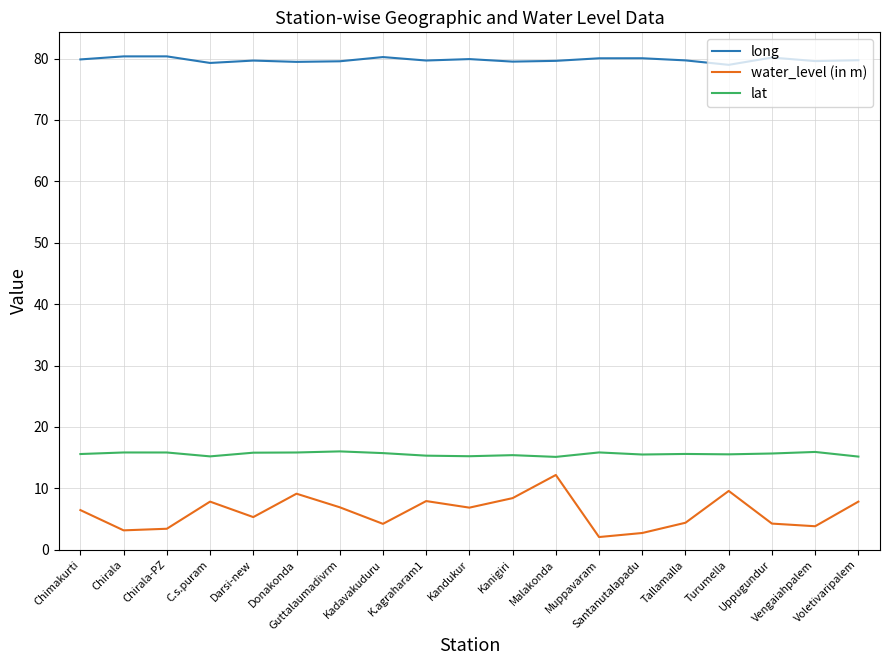

What is the difference between the highest and lowest values at Chimakurti?

73.4